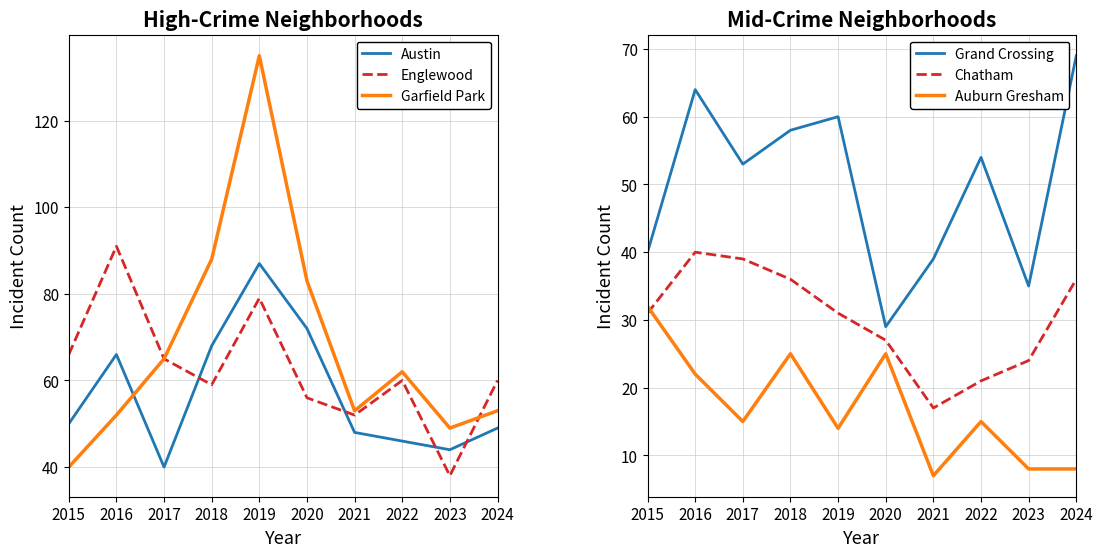

True or false: Auburn Gresham has a value of 22 at 2016.

True